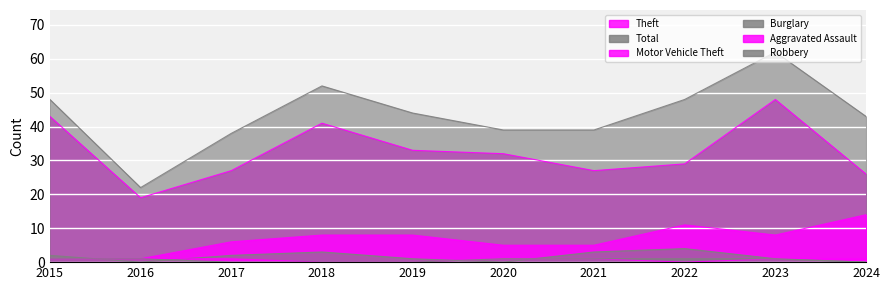

True or false: Robbery and Aggravated Assault cross at least once.

False